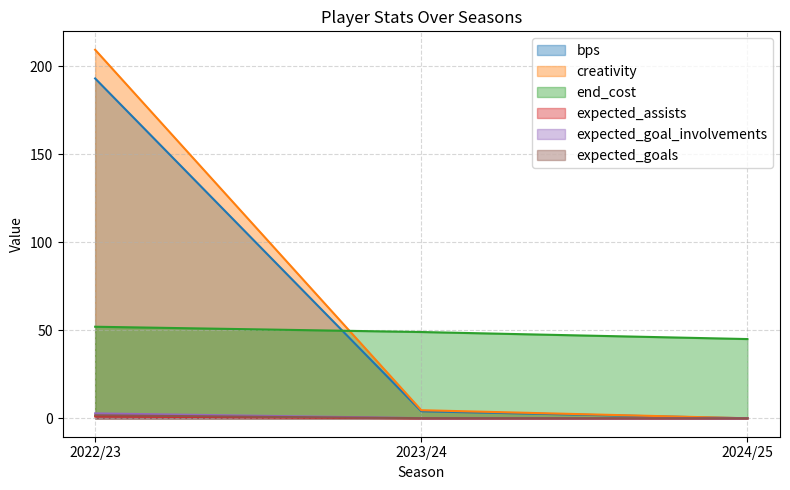

What is the difference between the maximum and second lowest values in the expected_goals series?

1.6